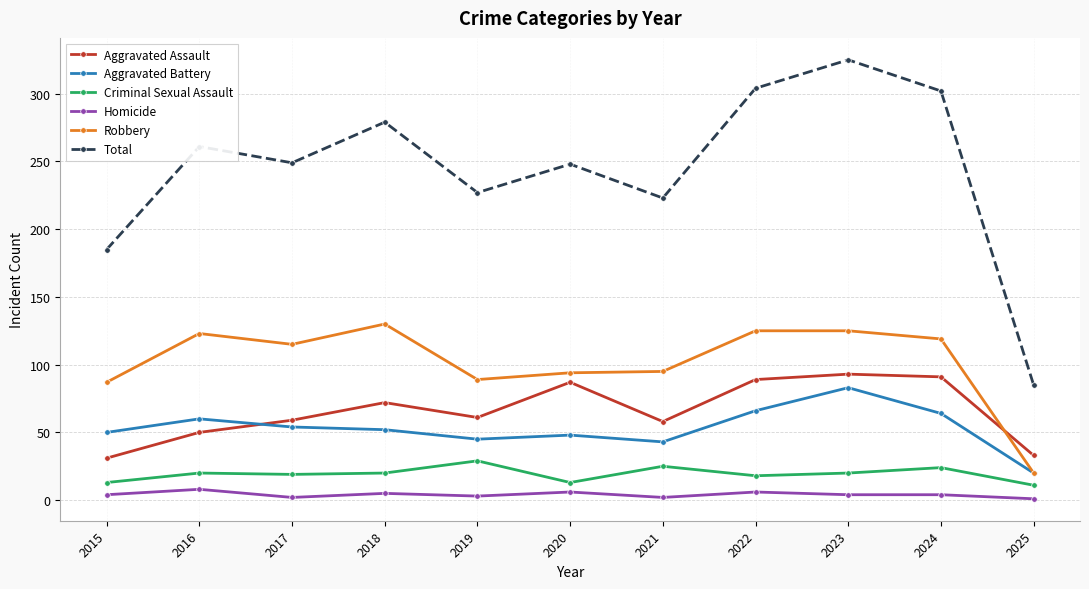

What is the difference between the highest and lowest values at 2024?

298